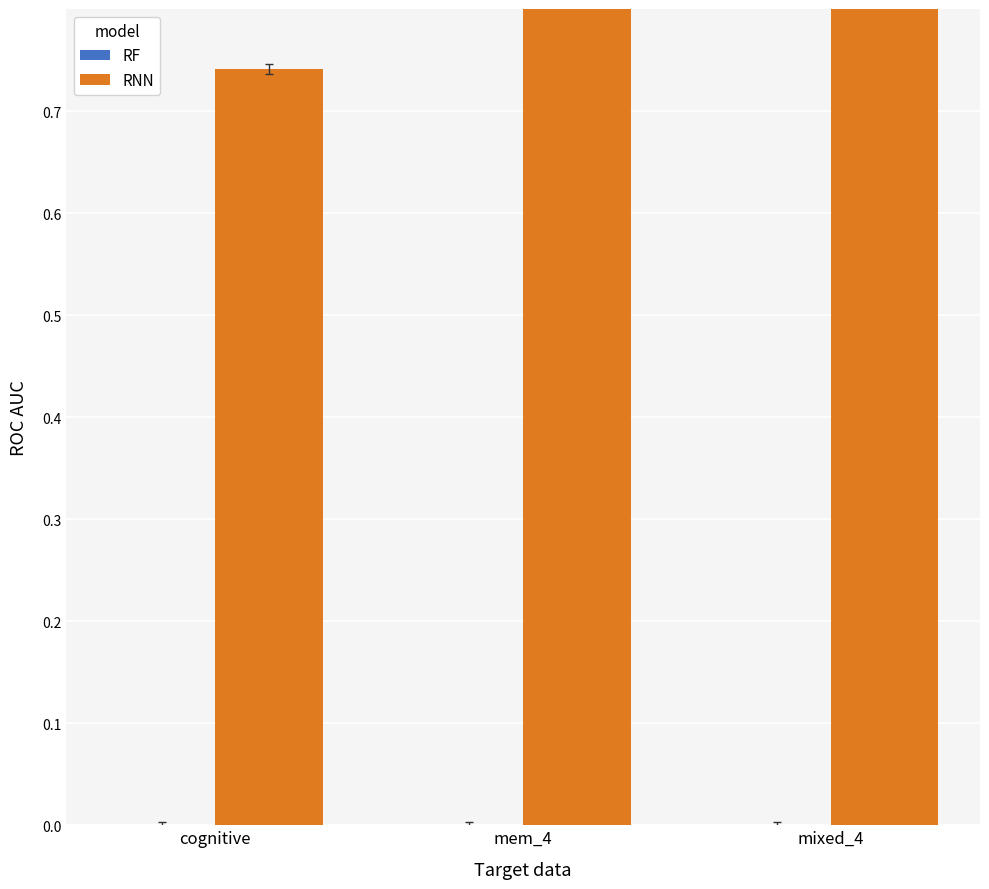

Which category has the highest value in the RF series?

cognitive